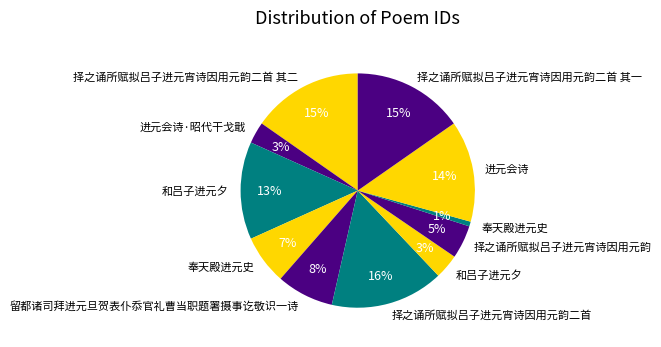

How many slices are in this pie chart?

11